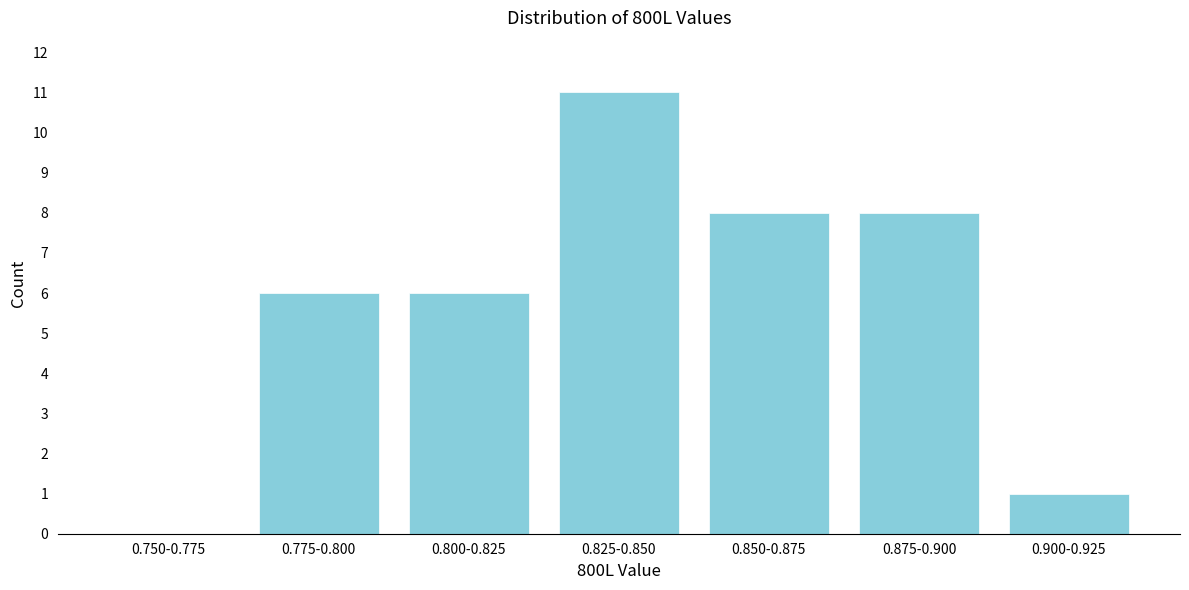

Reading right to left, extract all data points from this chart.

0.900-0.925=1	0.875-0.900=8	0.850-0.875=8	0.825-0.850=11	0.800-0.825=6	0.775-0.800=6	0.750-0.775=0